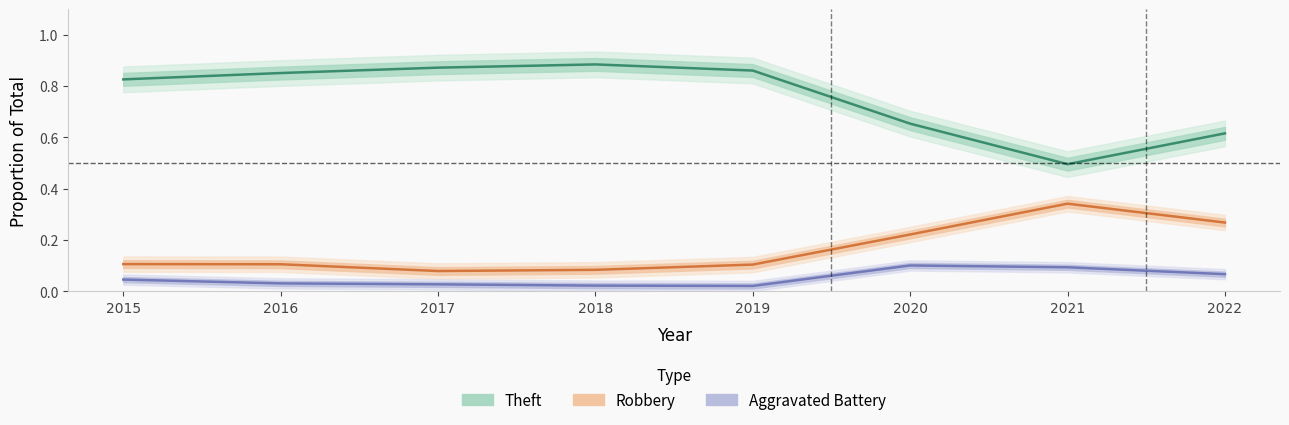

True or false: Theft and Robbery intersect in this chart.

False